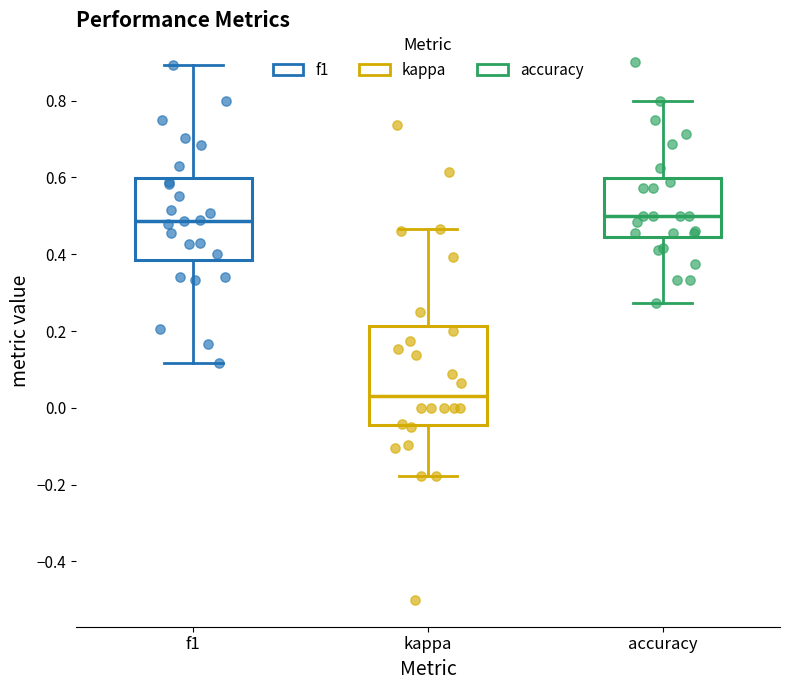

Reading left to right, read every box against the y-axis: the position of its median line, the range the box covers, and the ends of its whiskers. The values are not printed on the chart, so give them approximately, as read against the axis.

f1: median 0.48, box 0.38 to 0.60, whiskers 0.12 to 0.90
kappa: median 0.04, box -0.04 to 0.22, whiskers -0.18 to 0.46
accuracy: median 0.50, box 0.44 to 0.60, whiskers 0.28 to 0.80